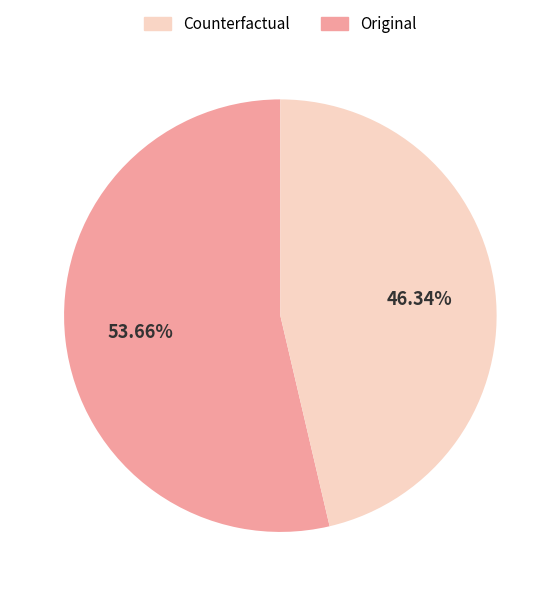

Does any single category account for the majority?

Yes